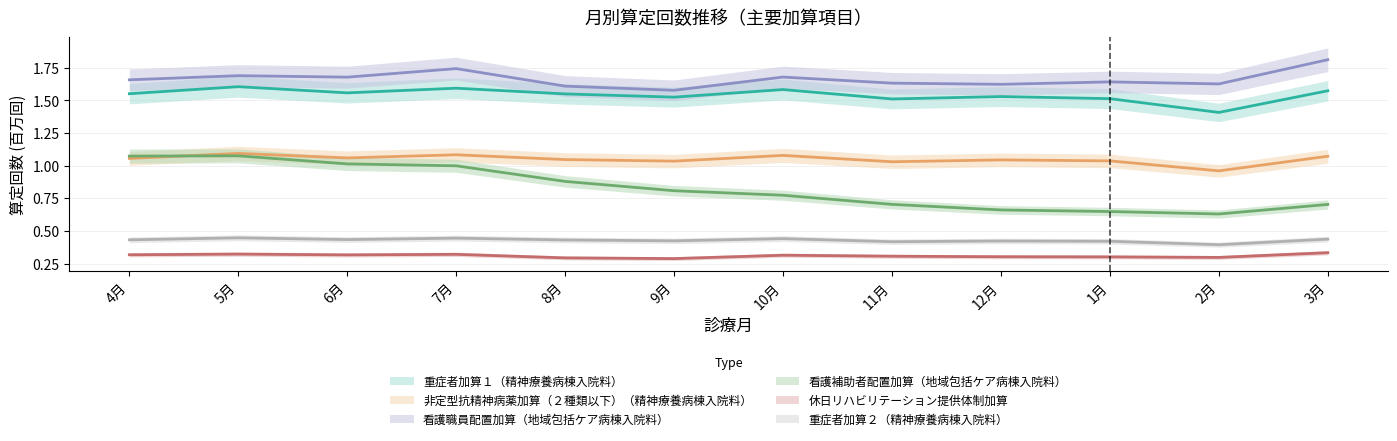

Rank the categories by 重症者加算１（精神療養病棟入院料） value from lowest to highest.

2月, 11月, 1月, 9月, 12月, 8月, 4月, 6月, 3月, 10月, 7月, 5月